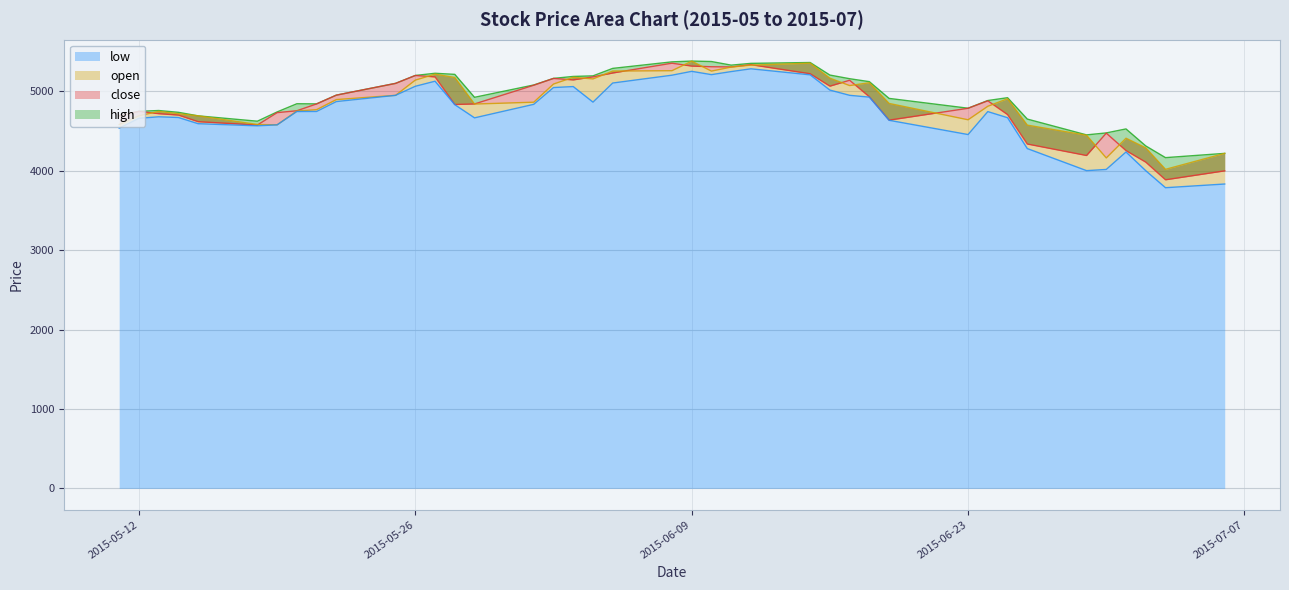

At which label does open first exceed 4862?

2015-05-22